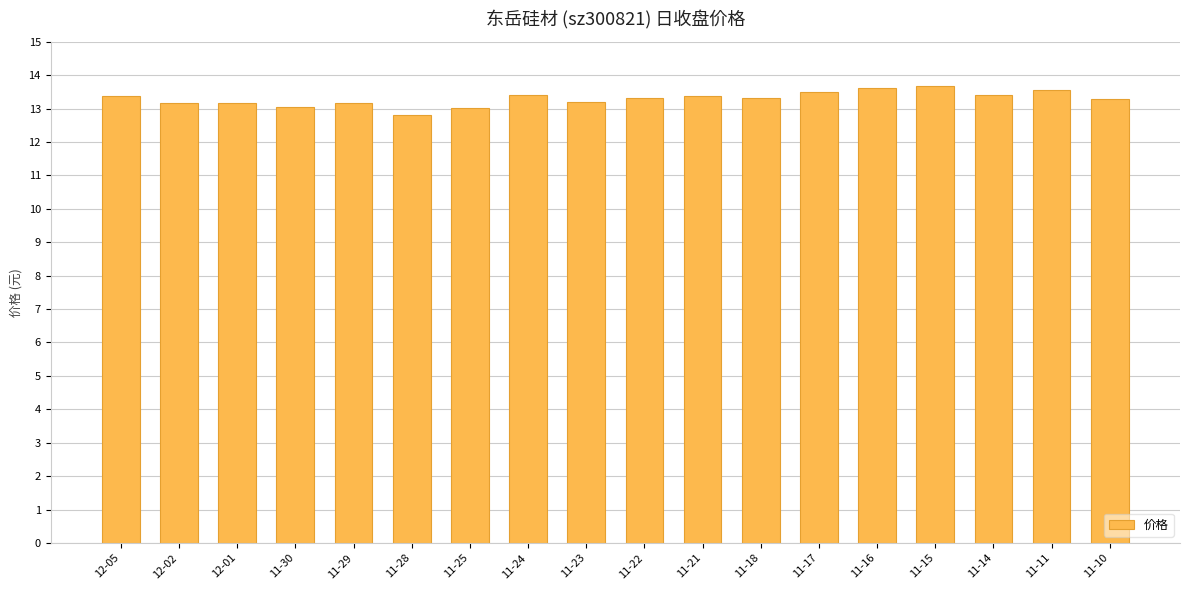

What is the label of the 8th bar from the right?

11-21